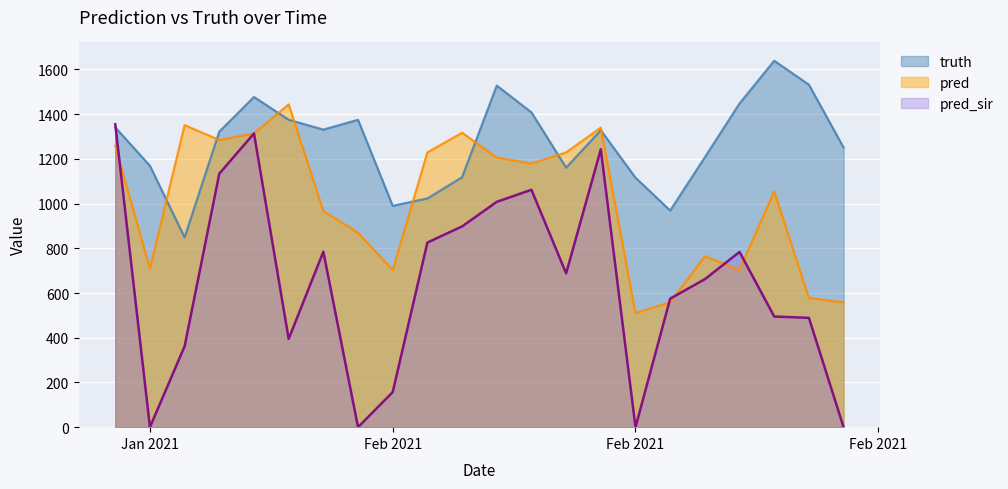

How many data points in truth are less than 1328?

11